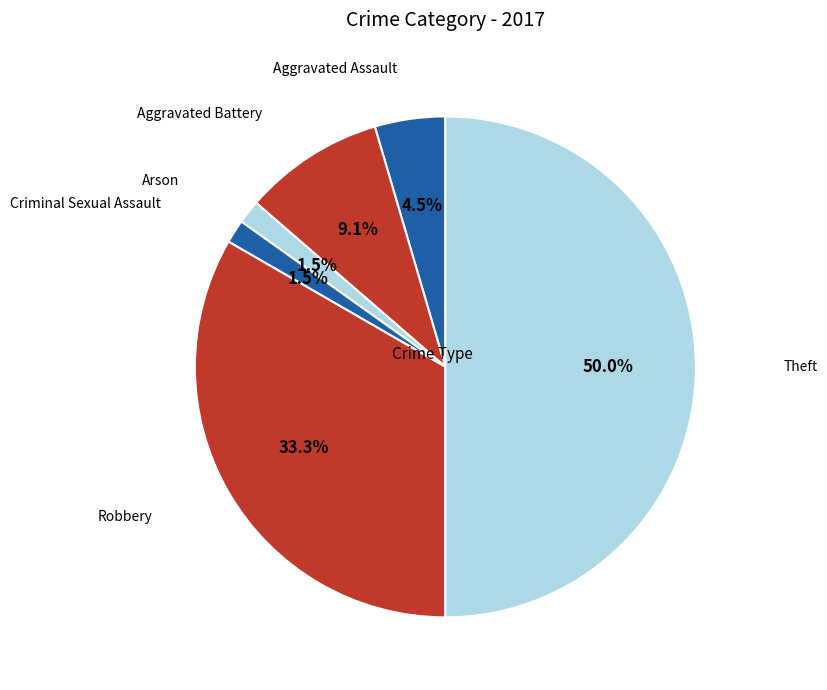

Approximately how many times larger is the value at Aggravated Assault compared to Arson?

3.0